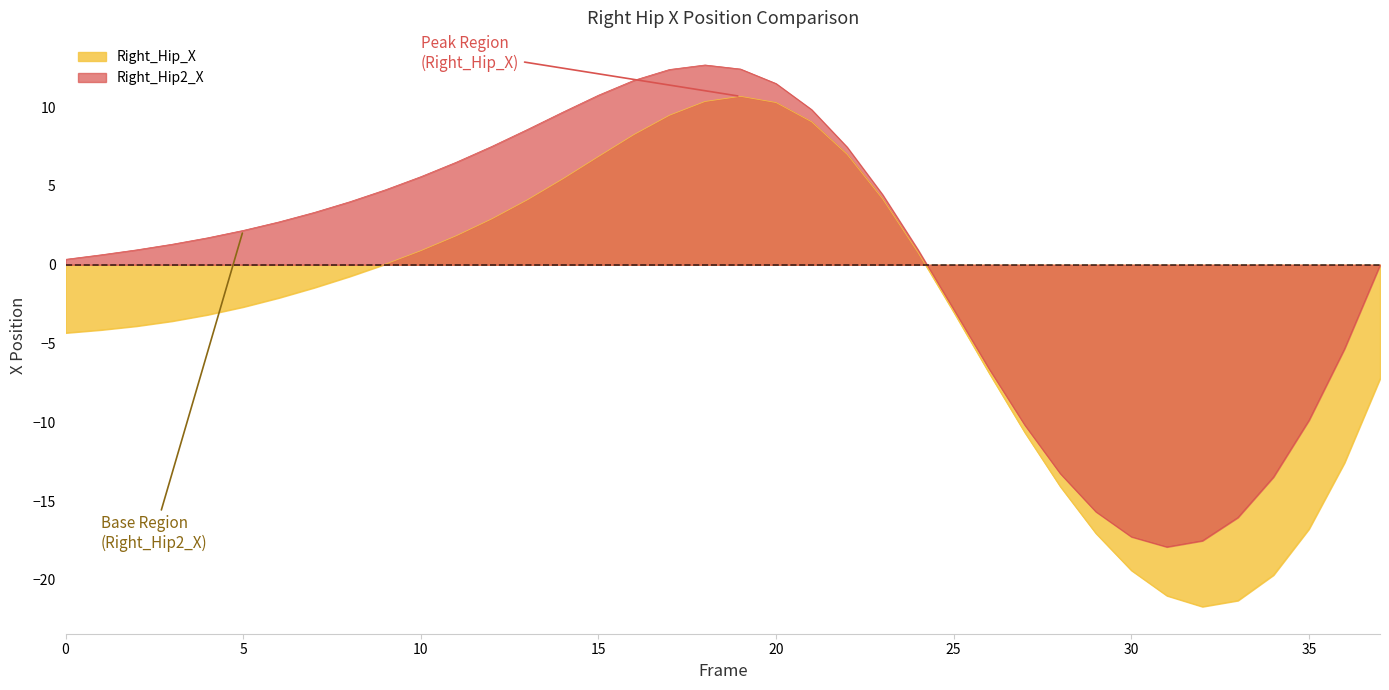

Between 9 and 16, which series saw the biggest shift?

Right_Hip_X